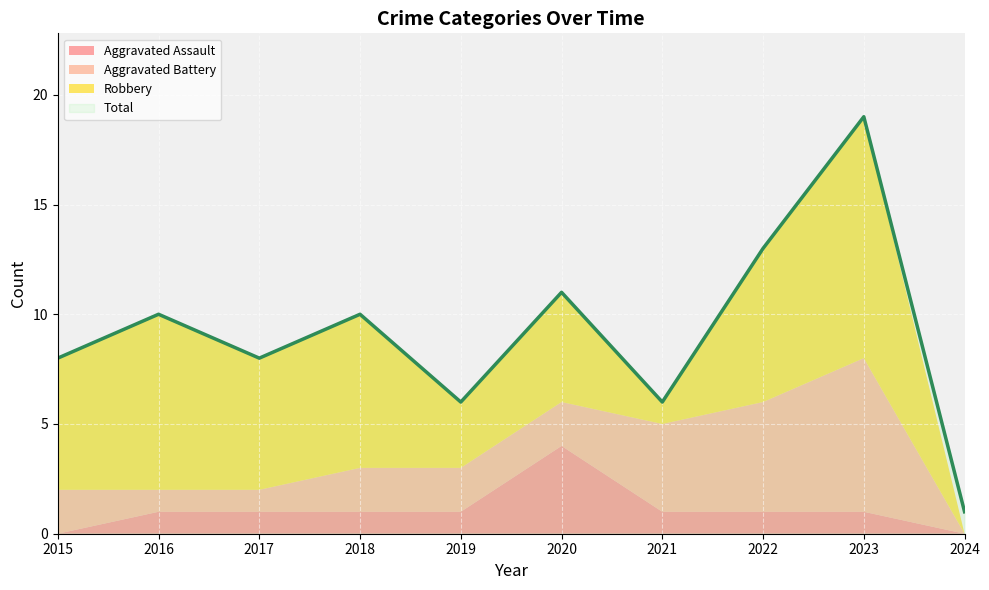

What is the average value of the Robbery series?

5